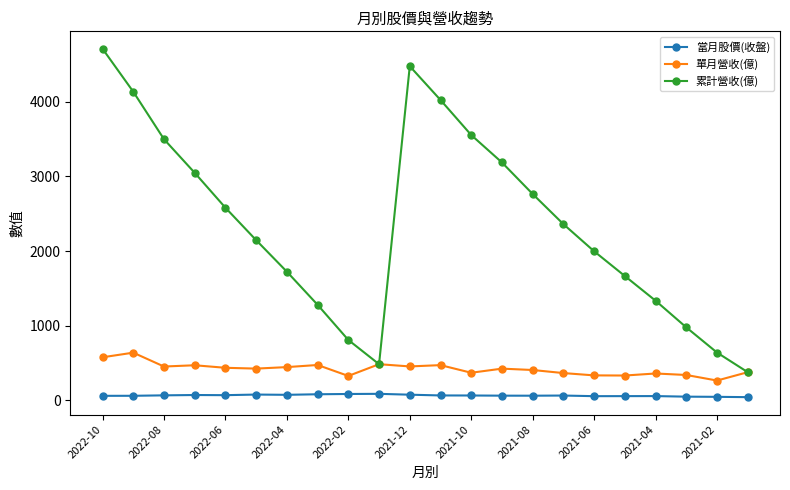

True or false: 單月營收(億) and 當月股價(收盤) cross at least once.

False